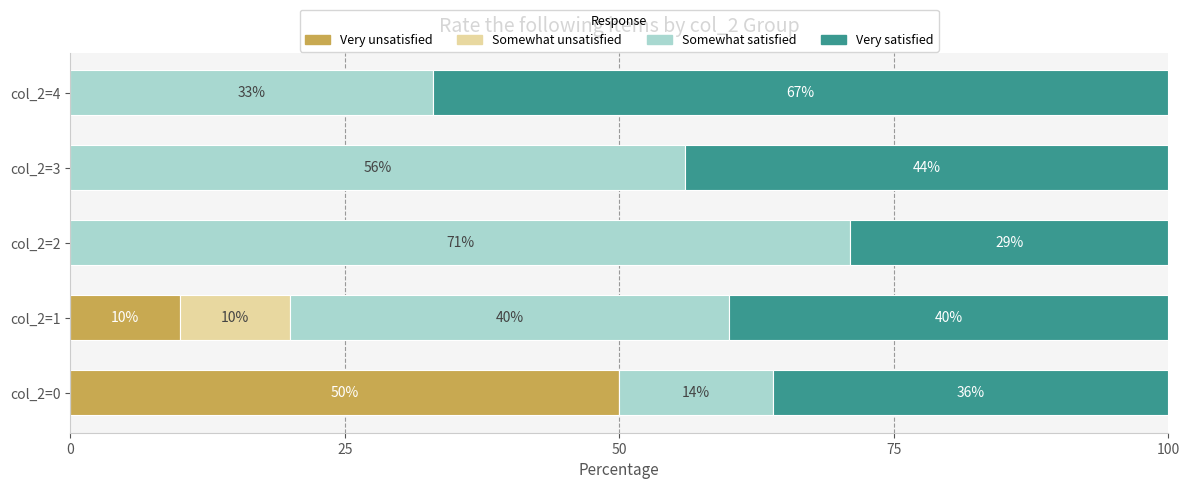

What is the maximum value for Very unsatisfied?

50